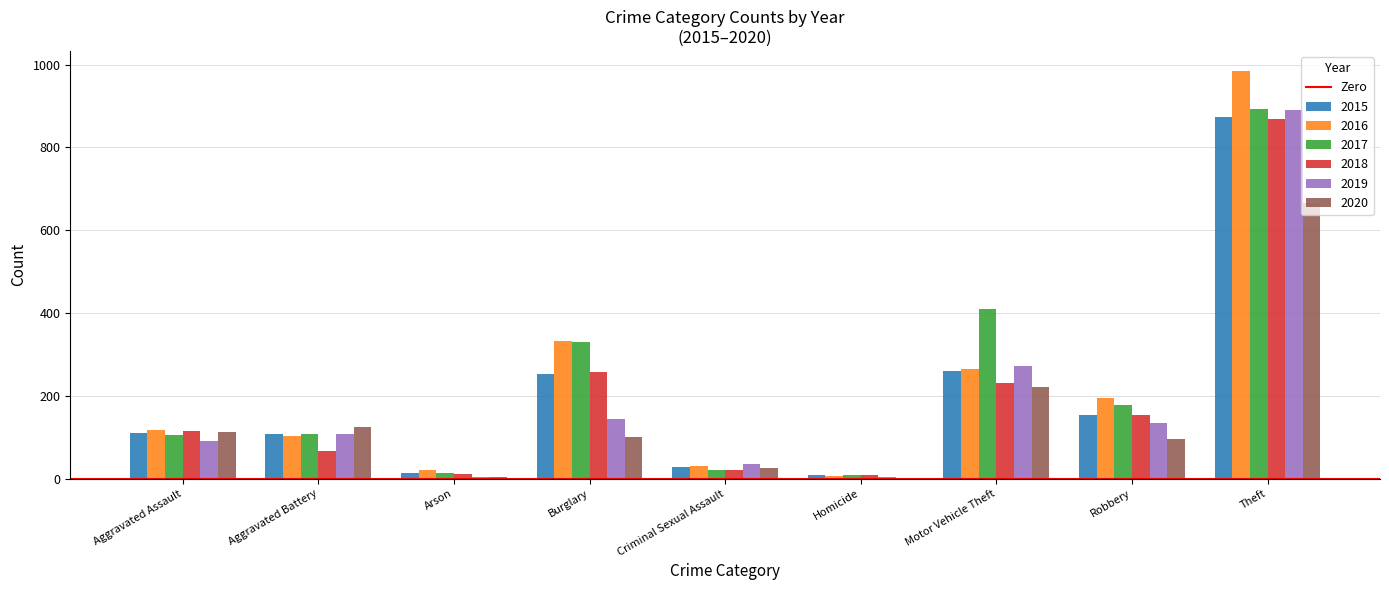

Is the value of 2017 at Motor Vehicle Theft greater than the value of 2020 at Theft?

No